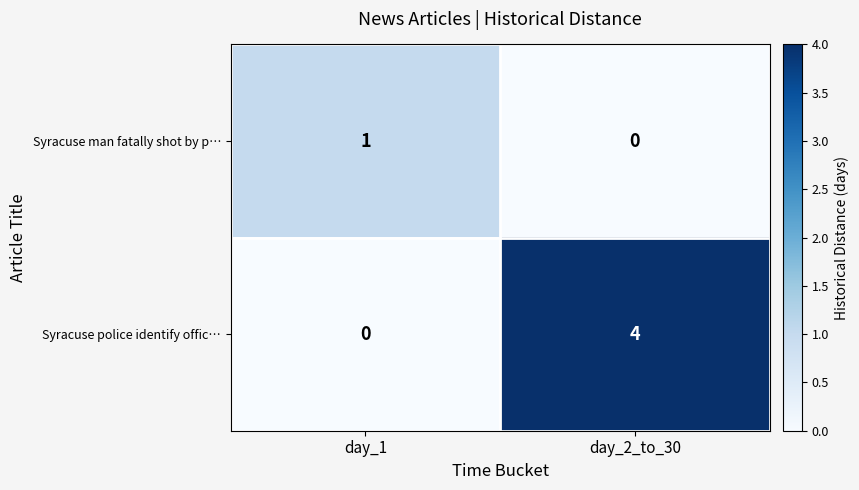

What is the total value across all series at day_2_to_30?

4